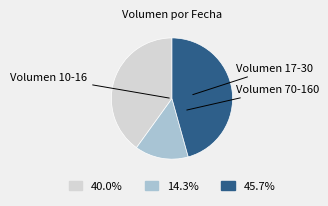

Is there a majority slice in this chart?

No